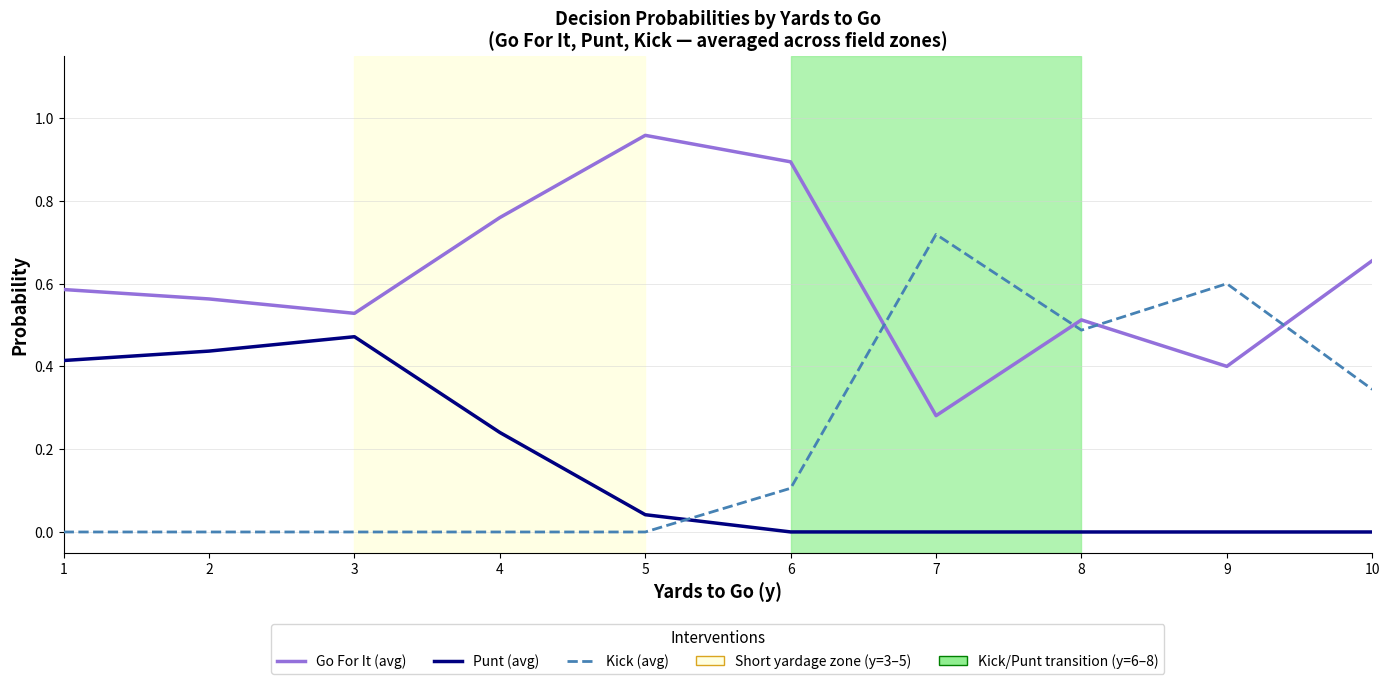

How many times do Punt (avg) and Kick (avg) cross each other?

1